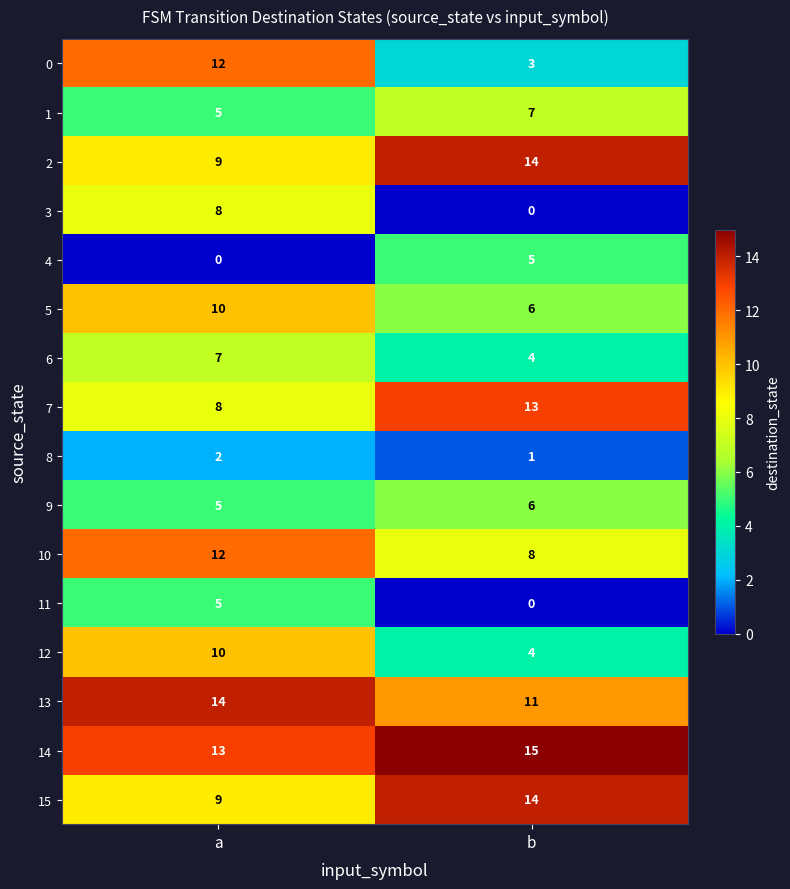

The 3 series shows 8 at a. True or false?

True